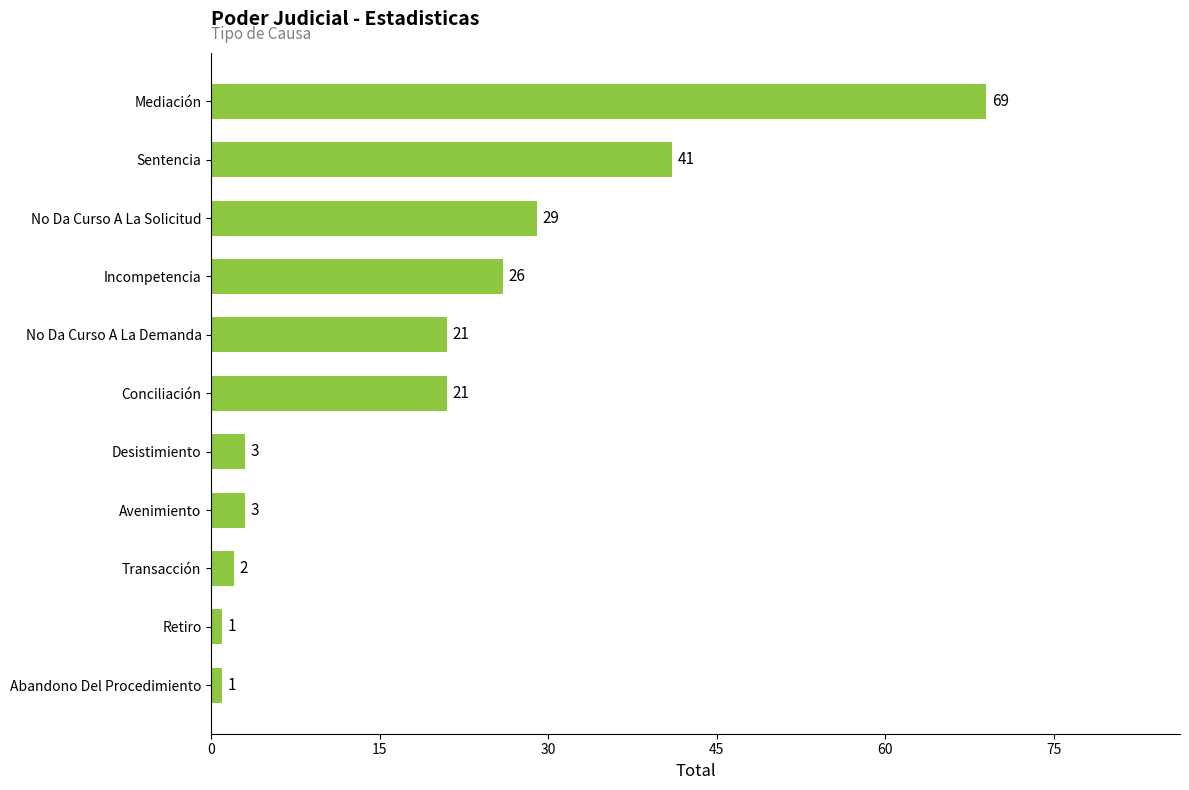

Are the bars horizontal?

Yes